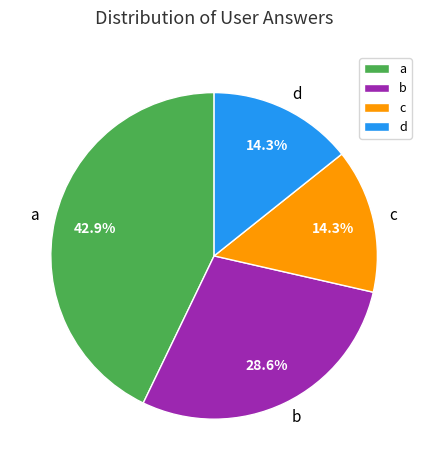

Do d and b together represent more than half of the pie?

No